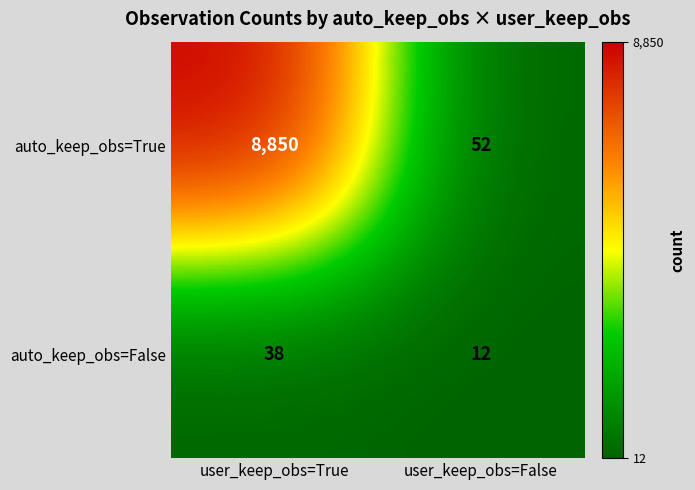

What is the difference between the highest and lowest values at user_keep_obs=True?

8812